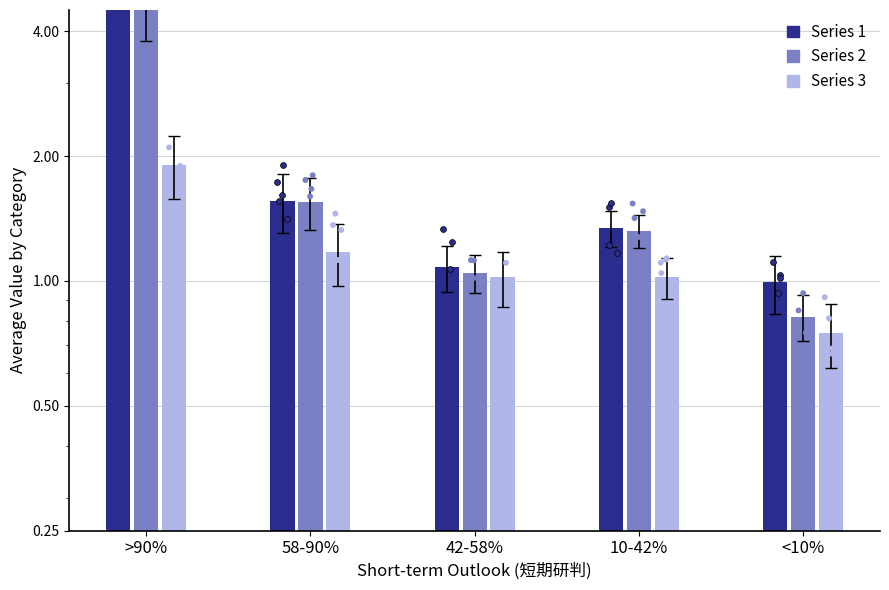

At how many categories does at least one series exceed 3?

1